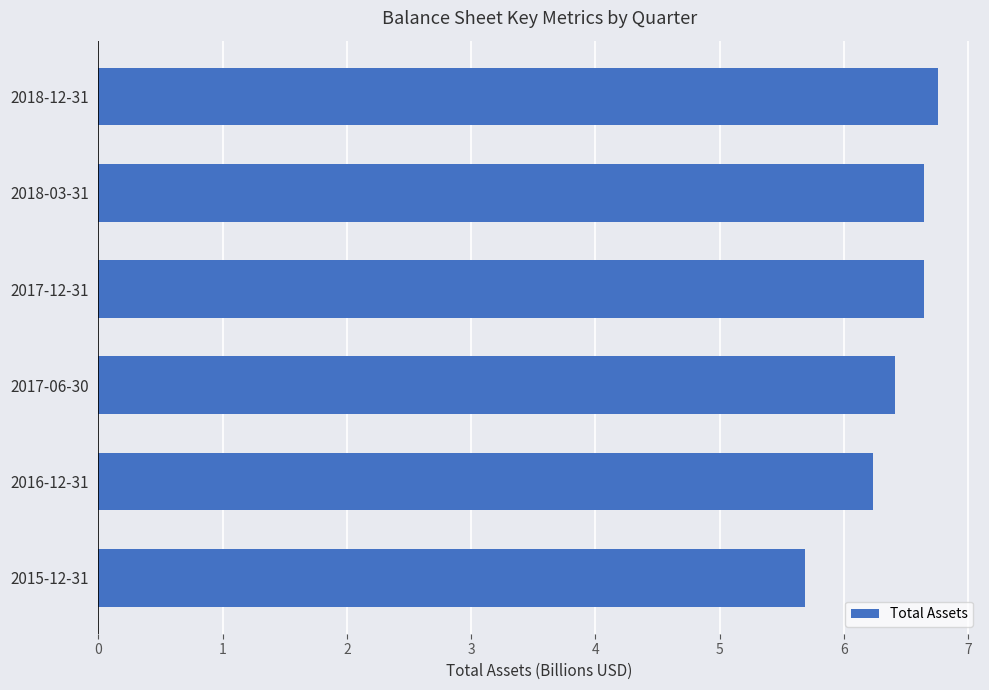

Which has a higher value, 2015-12-31 or 2018-12-31?

2018-12-31